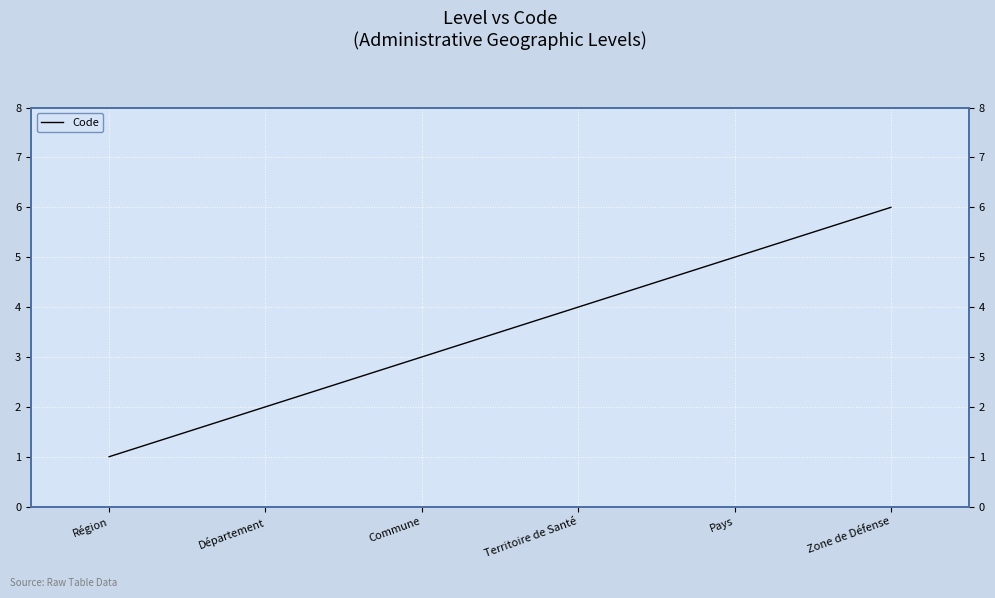

What position from the left is Zone de Défense?

6